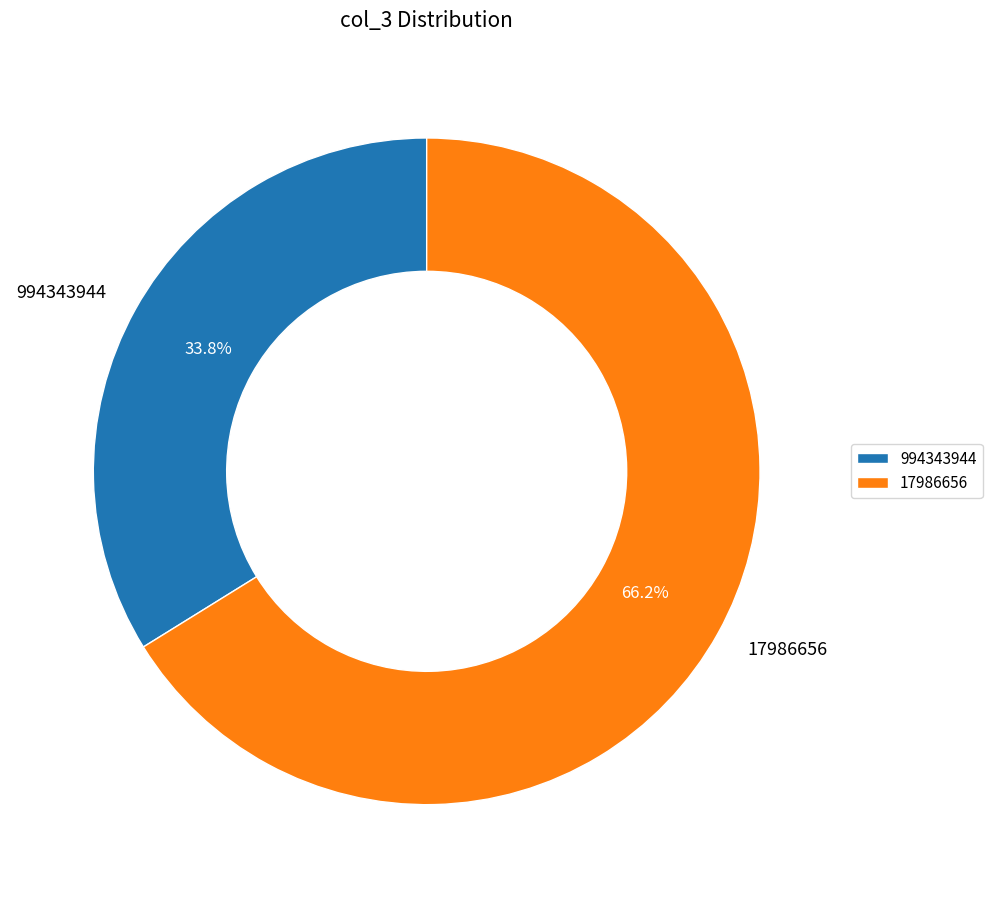

To the nearest percent, what portion does 994343944 represent?

34%